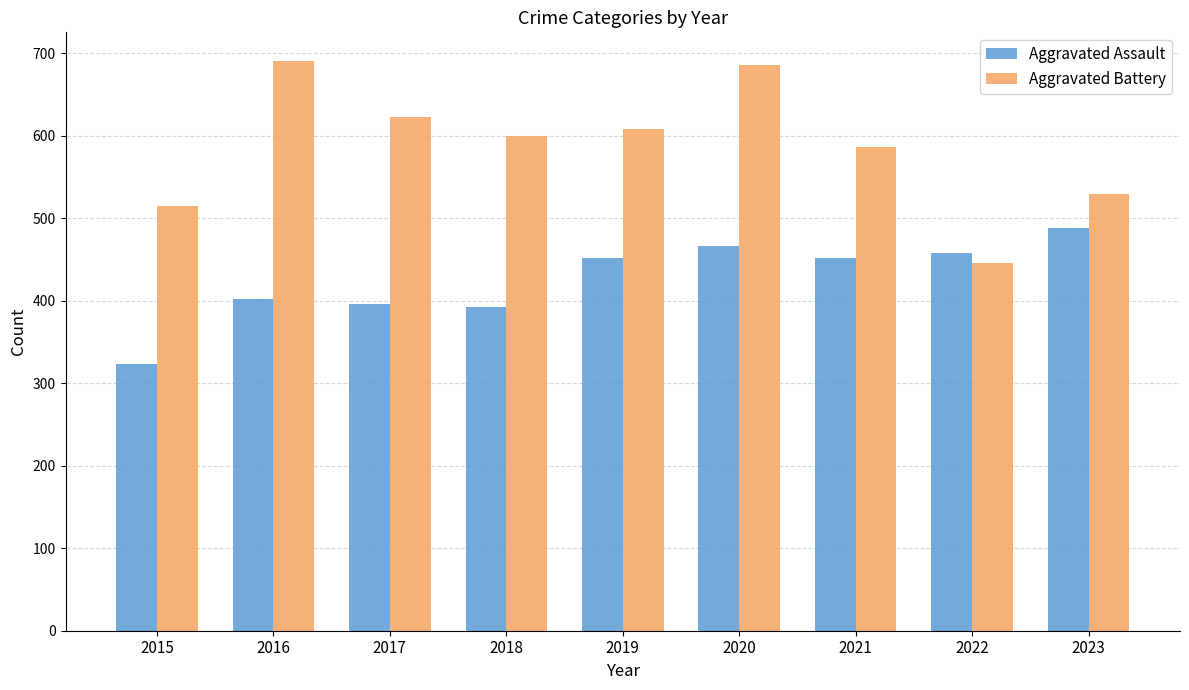

The Aggravated Assault series shows 130 at 2020. True or false?

False